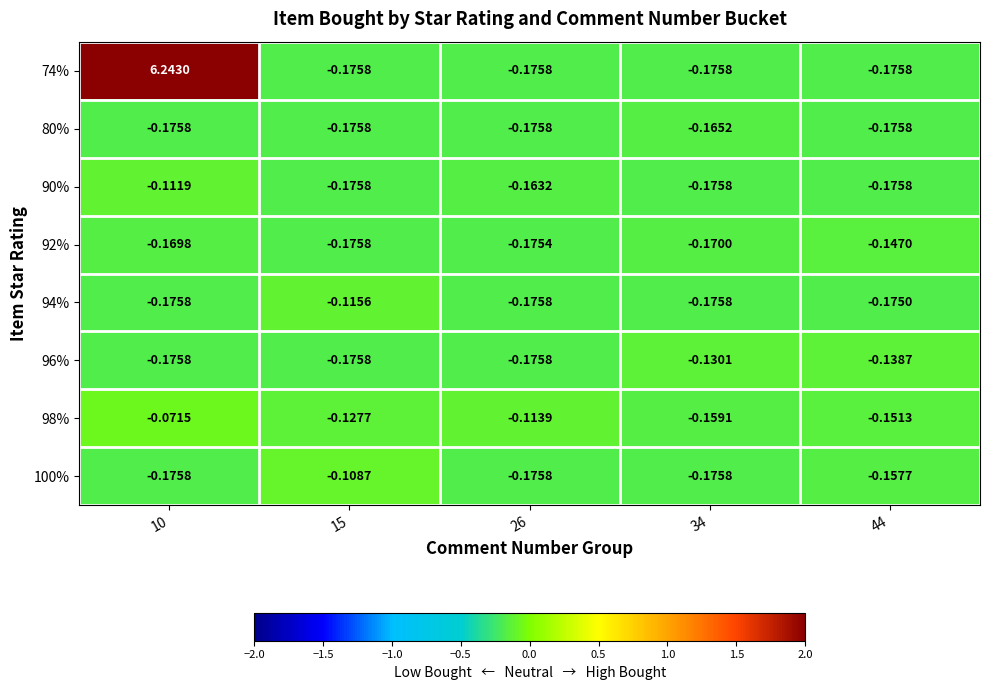

Which series has the largest total across all categories?

74%